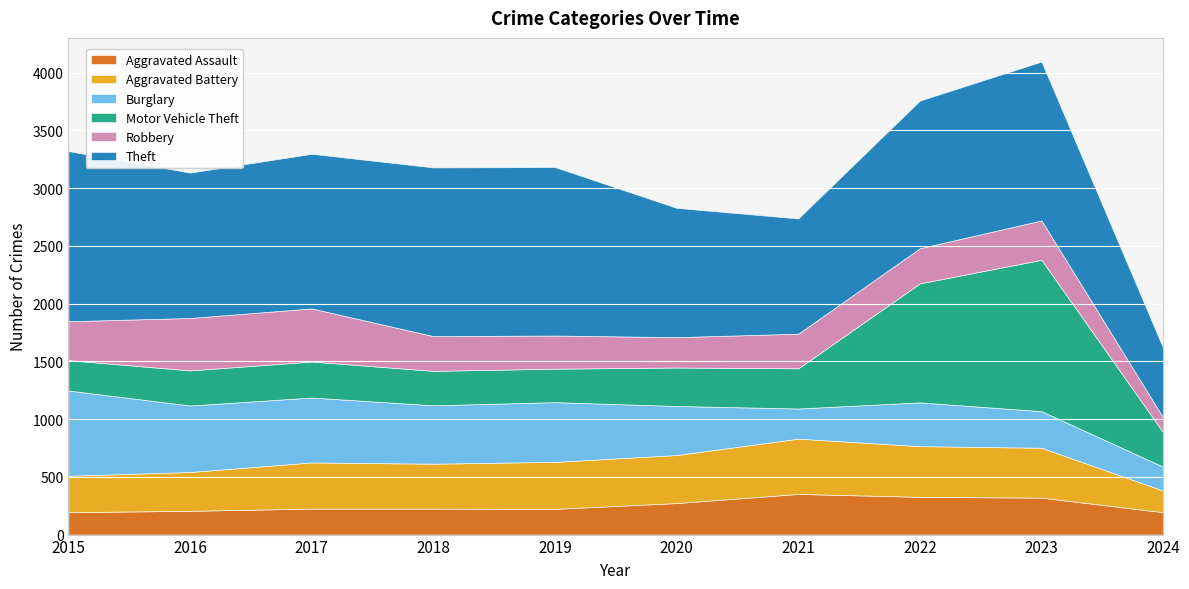

What is the difference between the Theft values at 2021 and 2019?

461